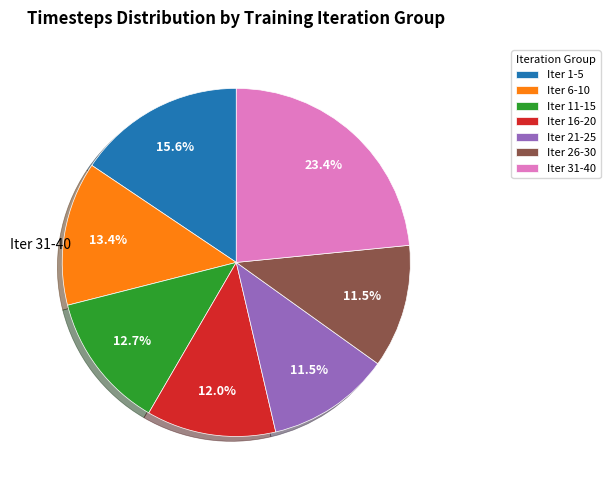

What percentage is NOT represented by Iter 26-30?

88.5%